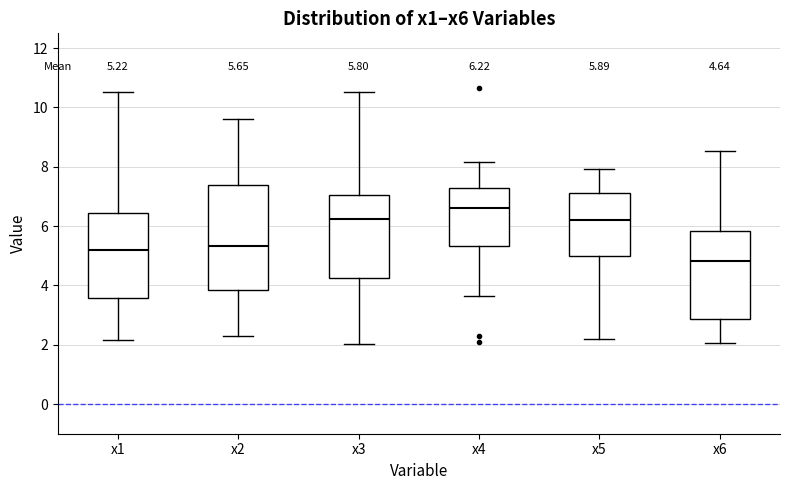

Which box is the tallest, from its lower edge to its upper edge?

x2